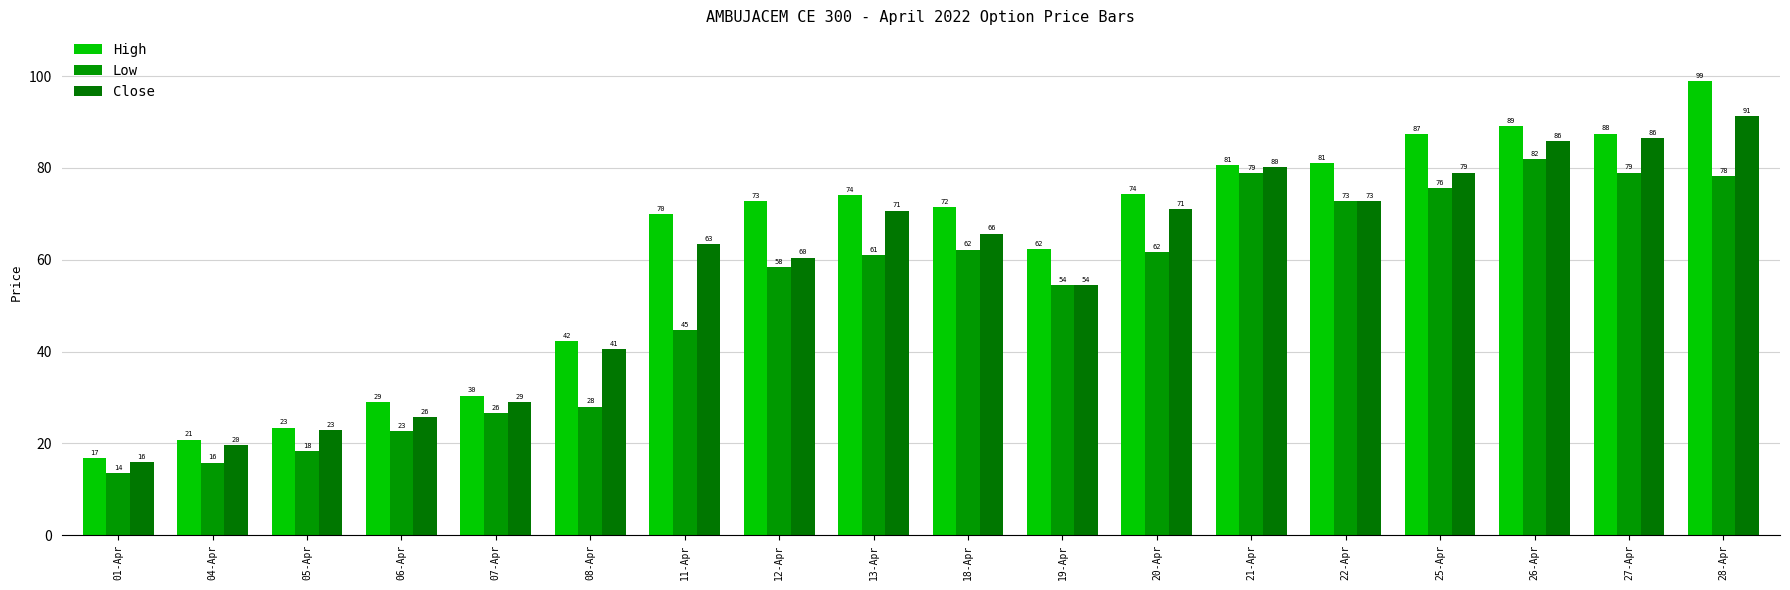

Where does the High series first go above 72?

12-Apr